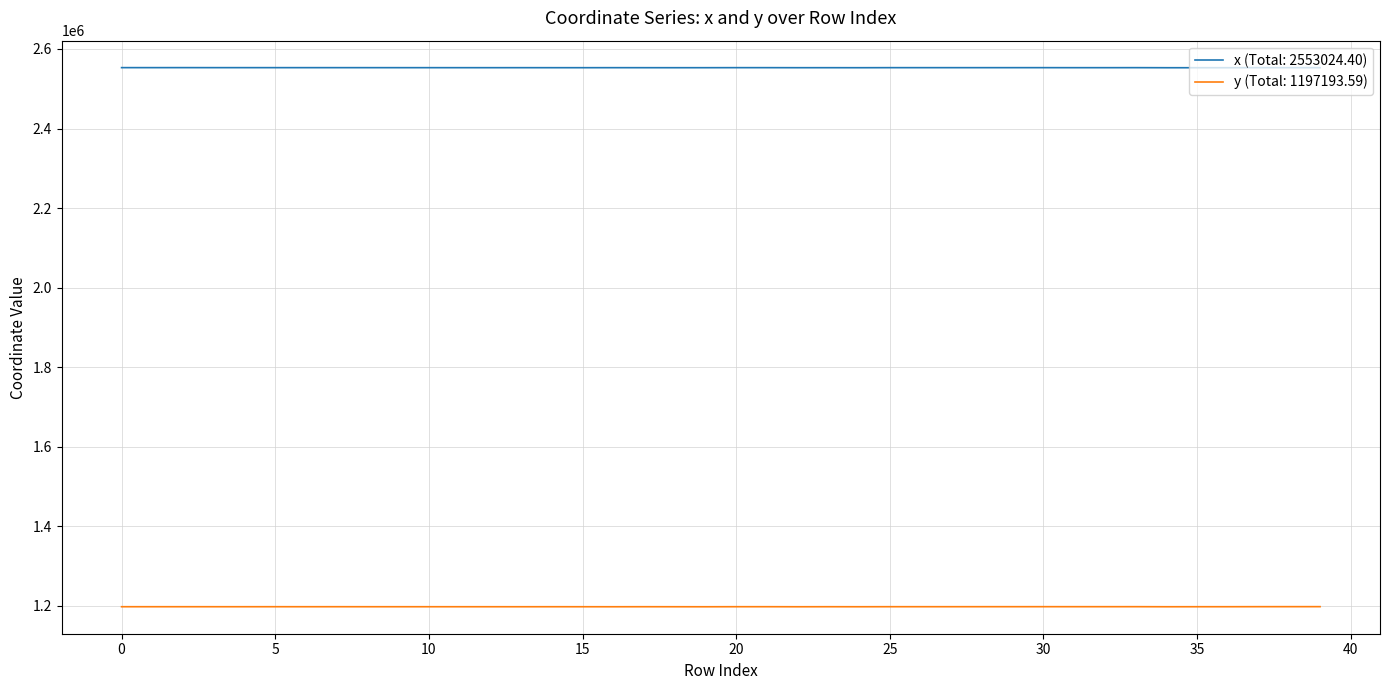

What are all the series names shown in the legend?

x (Total: 2553024.40), y (Total: 1197193.59)